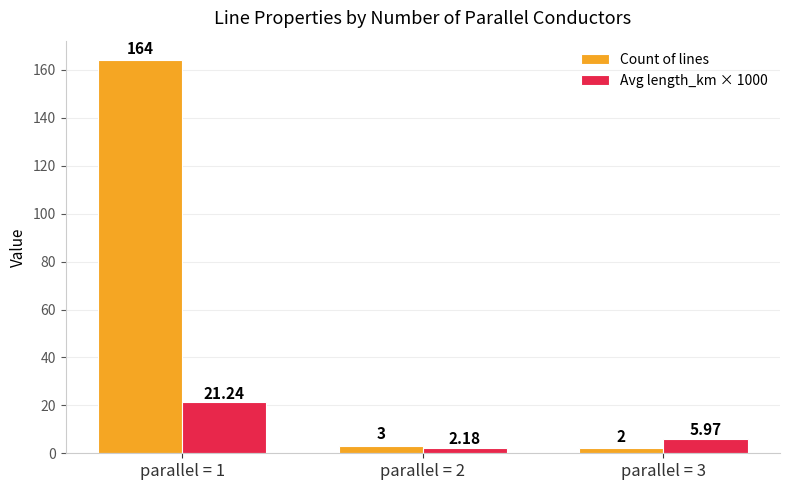

At how many categories does at least one series exceed 49?

1